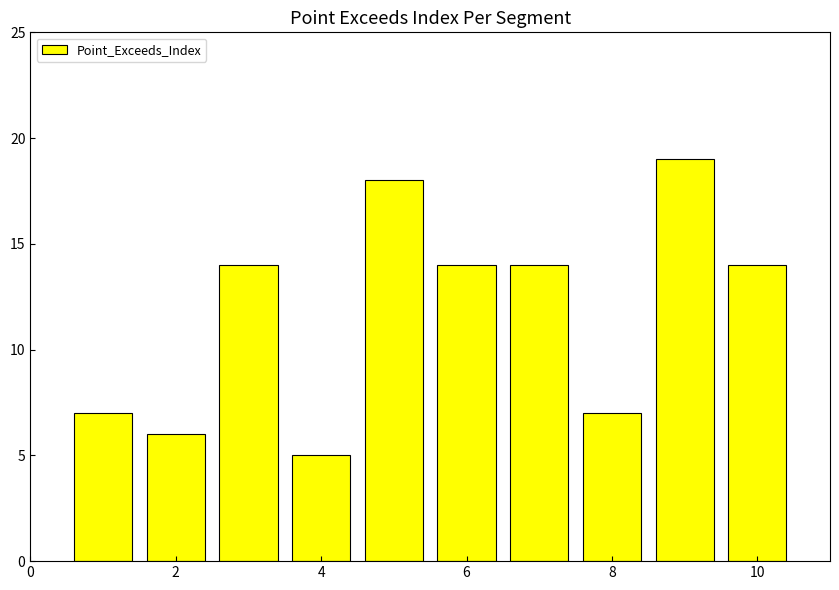

What is the value of the 4th bar from the left?

5